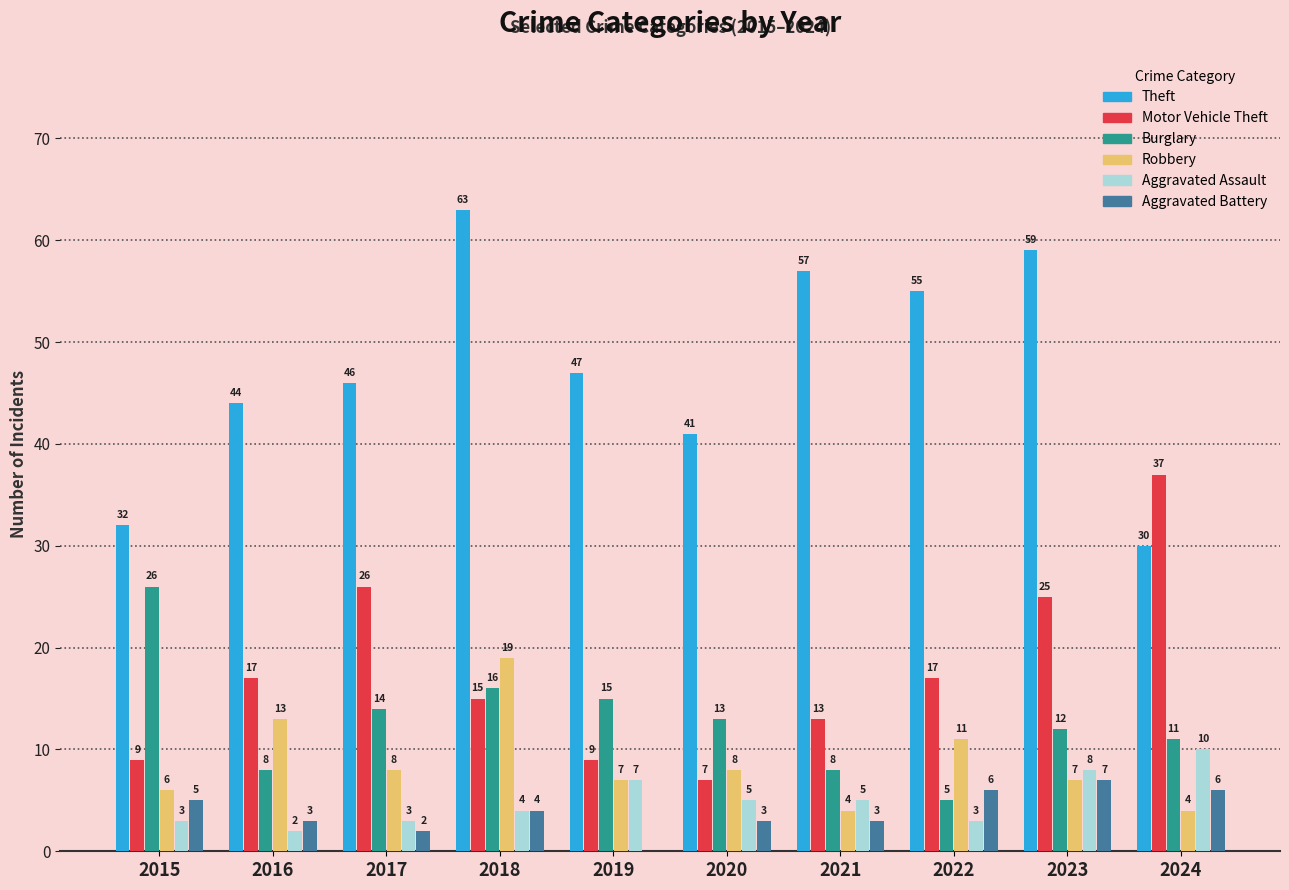

Is it true that Aggravated Battery equals 3 at 2021?

True